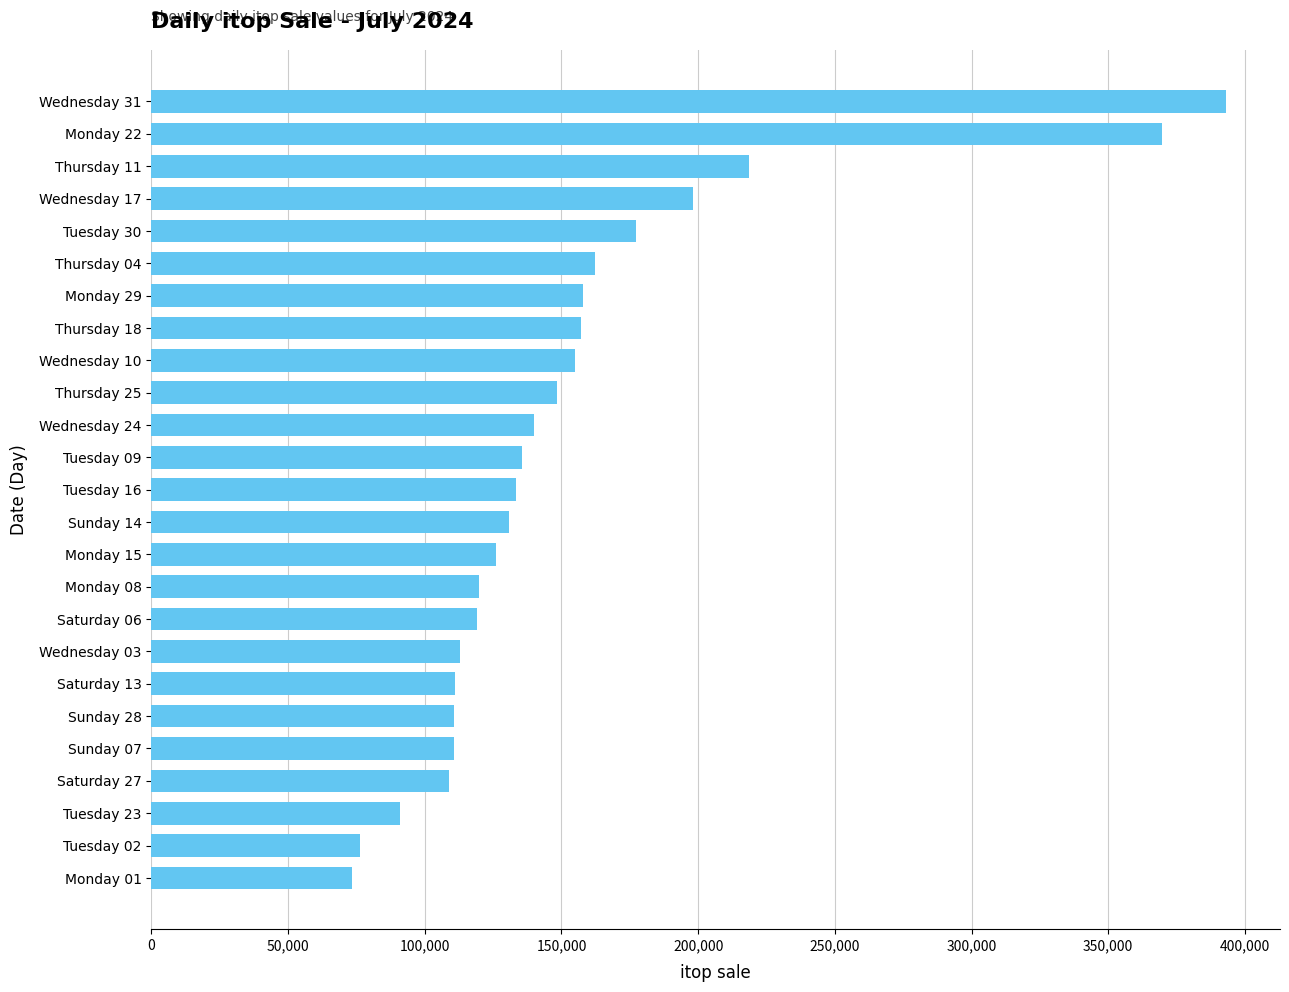

Count the number of data series in this chart.

1